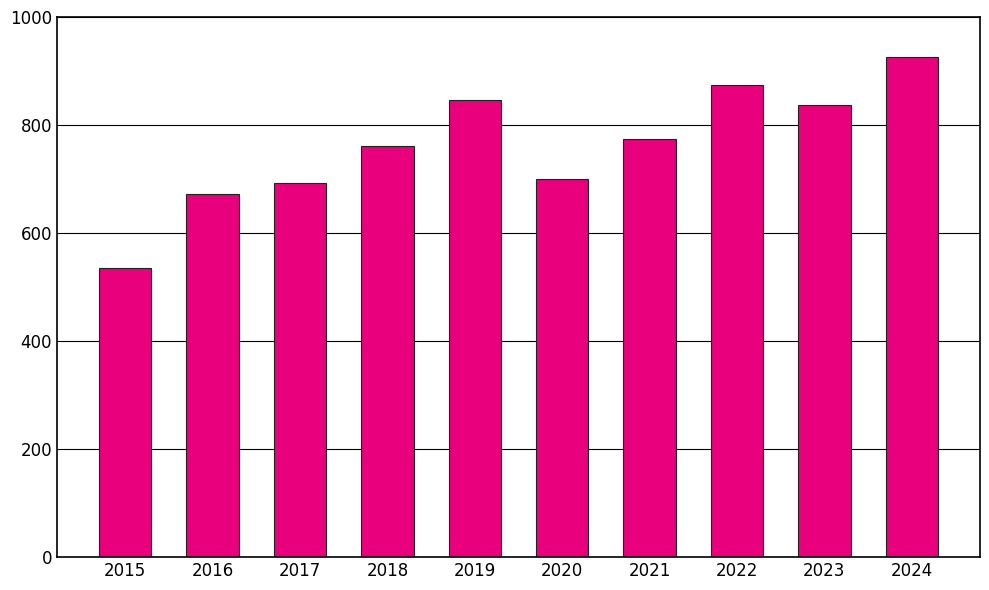

What is the difference between the maximum and minimum values?

391